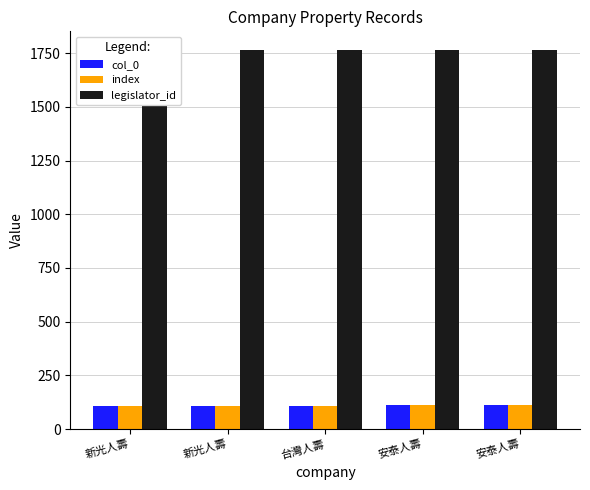

At which label is legislator_id closest to 1763?

新光人壽